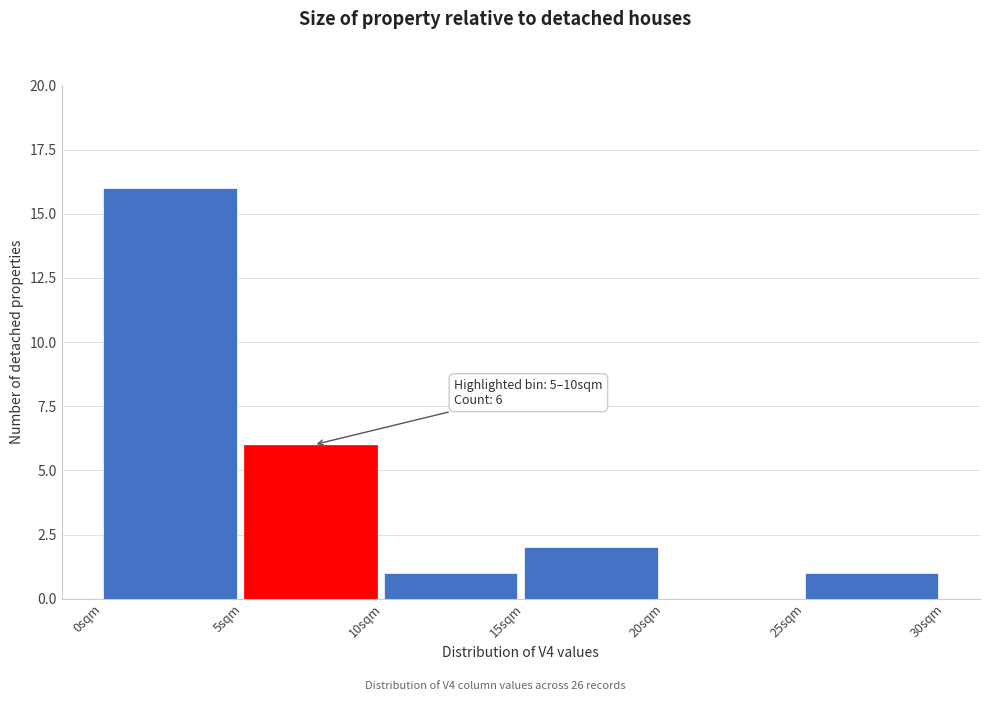

Over which range of the x-axis is the bar tallest?

0 to 5